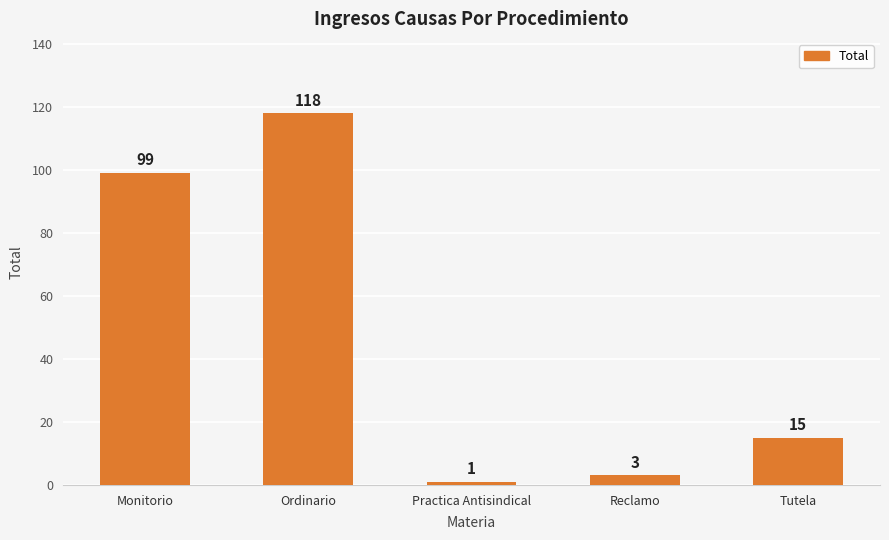

The chart shows a value of 3 at Reclamo. True or false?

True